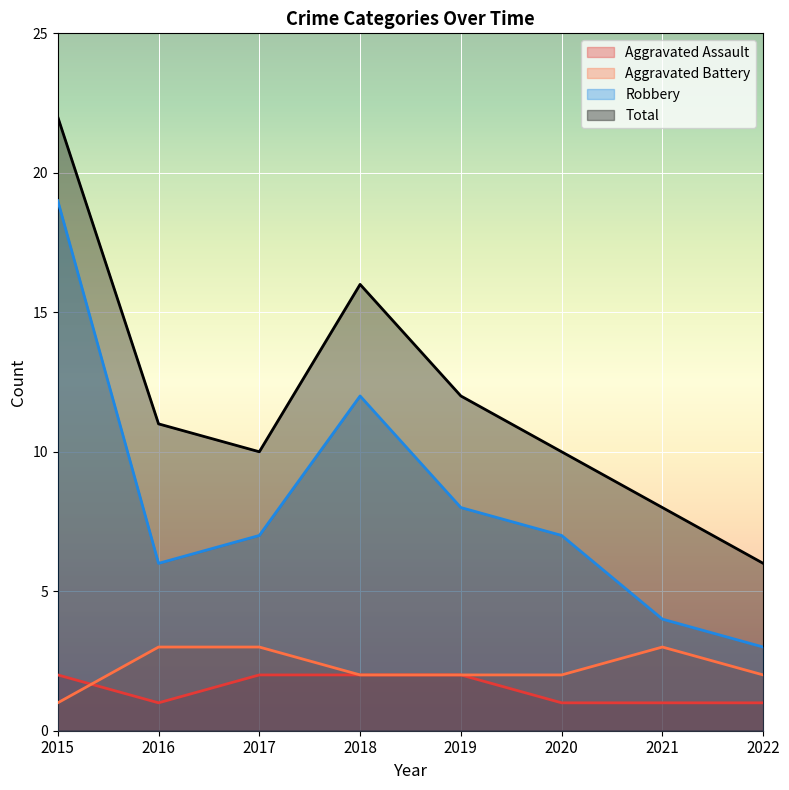

What is the sum of the Total values at 2015 and 2021?

30